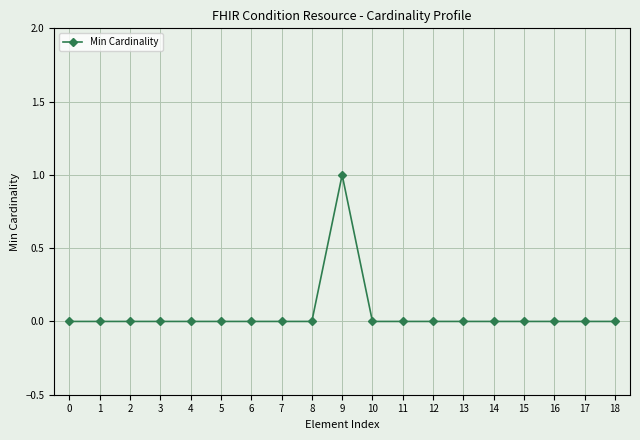

What is the difference between the maximum and minimum values?

1